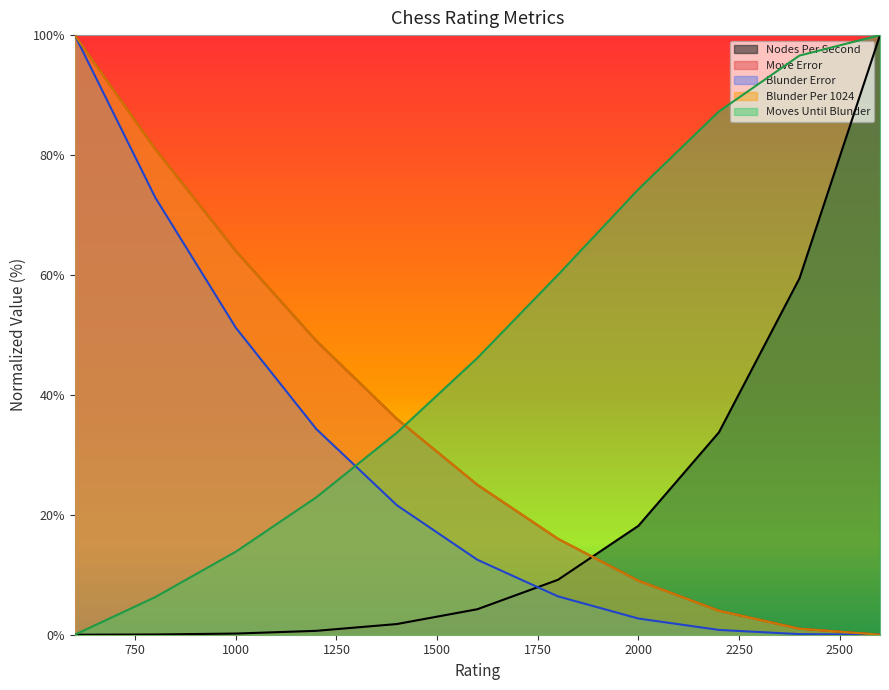

Which series ends up on top after the final intersection of Moves Until Blunder and Blunder Error?

Moves Until Blunder